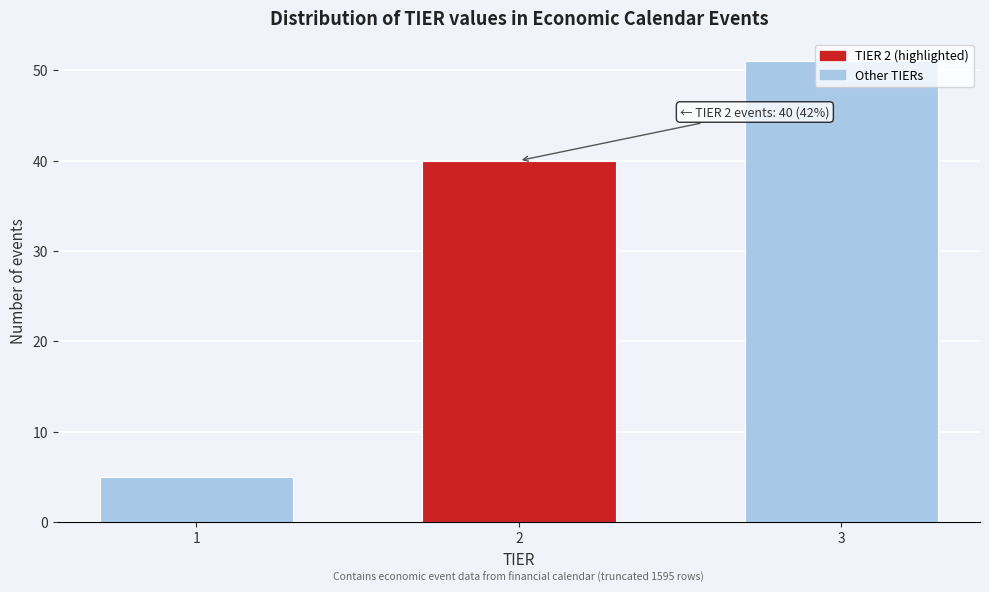

What is the minimum value shown in the chart?

5